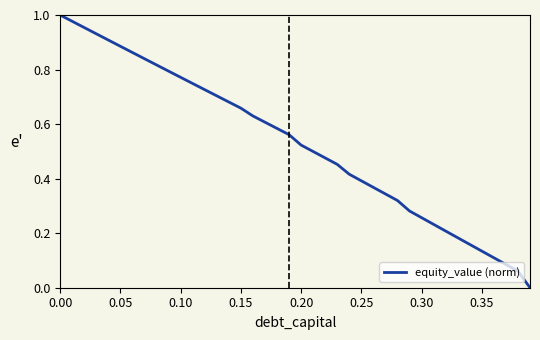

How many lines are shown in the chart?

1